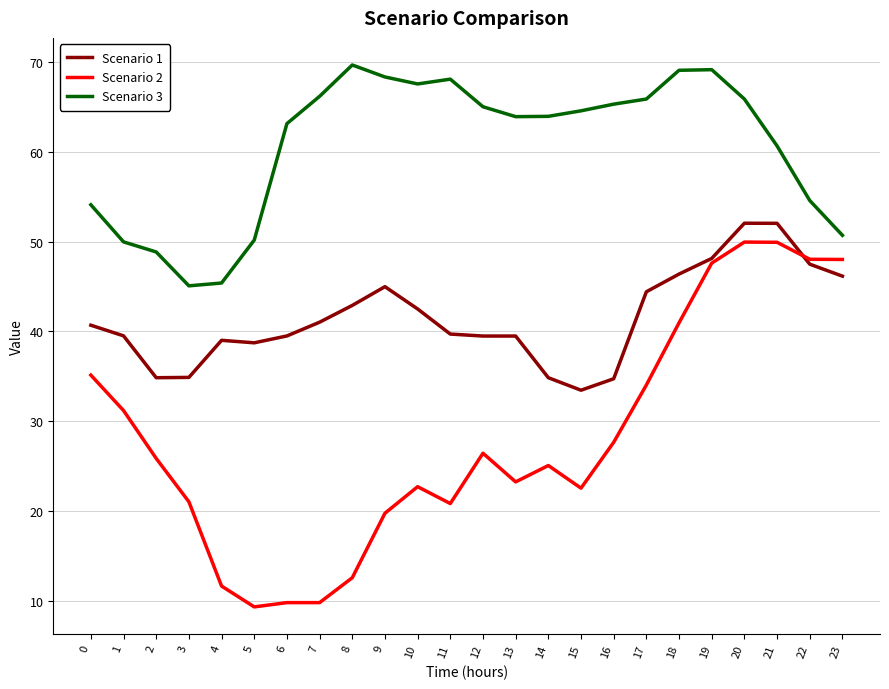

True or false: Scenario 2 and Scenario 1 cross at least once.

True